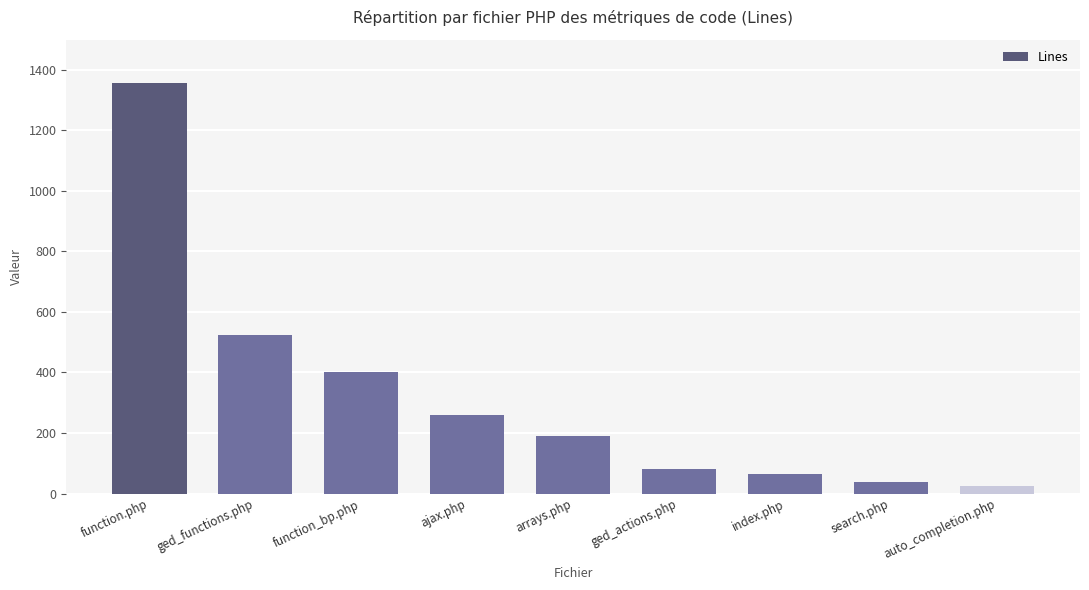

What is the value of the 1st bar from the left?

1356